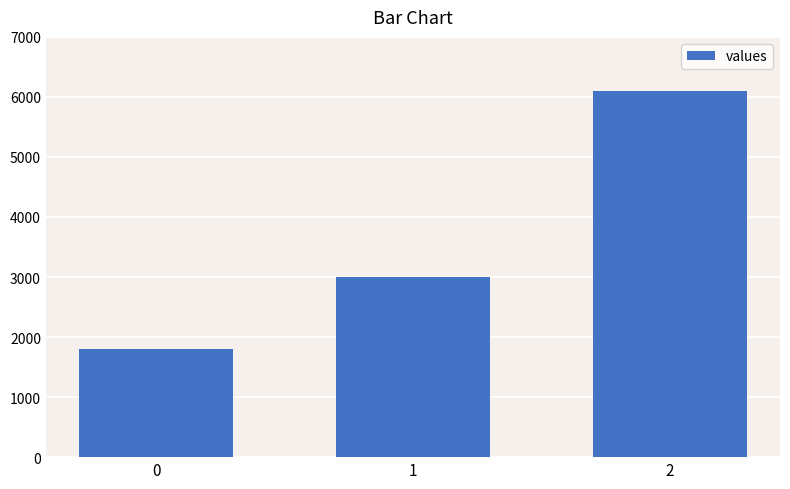

What is the difference between the values at 0 and 1?

1200